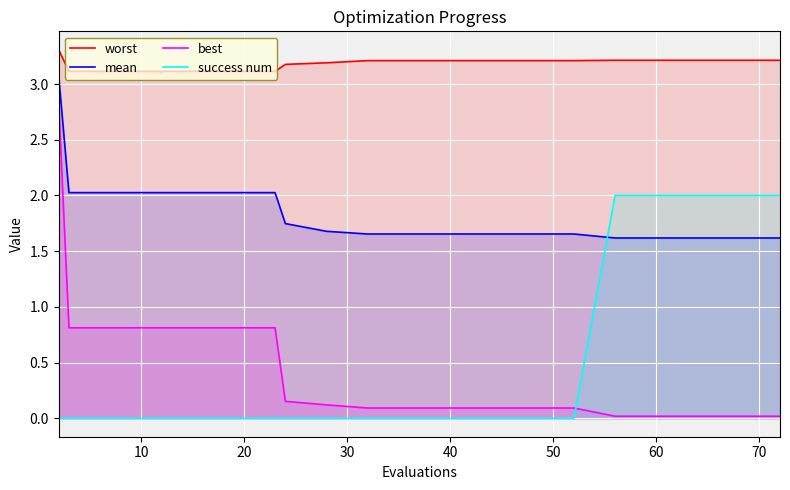

Which series has the largest total across all categories?

worst